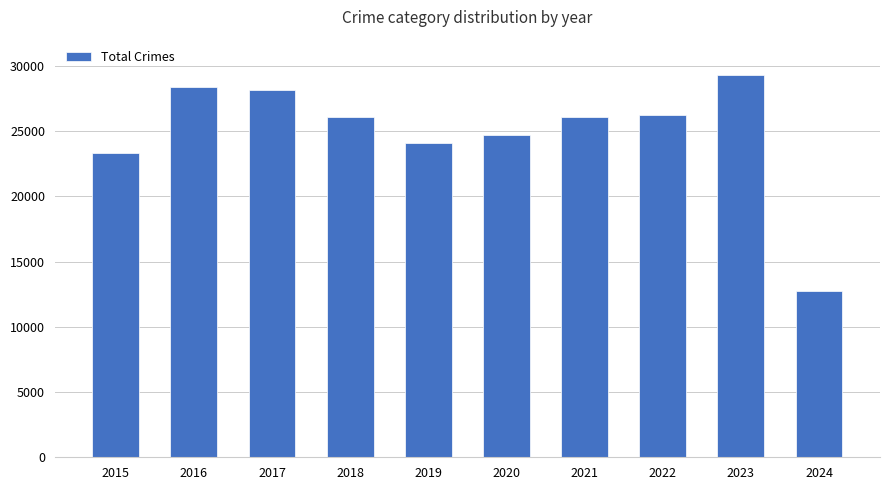

Which label corresponds to the smallest value in the chart?

2024